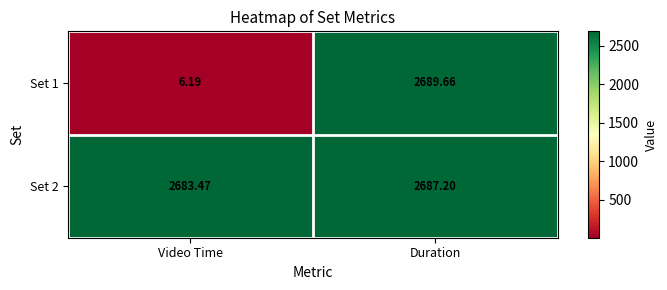

Rank the categories by Set 1 value from lowest to highest.

Video Time, Duration